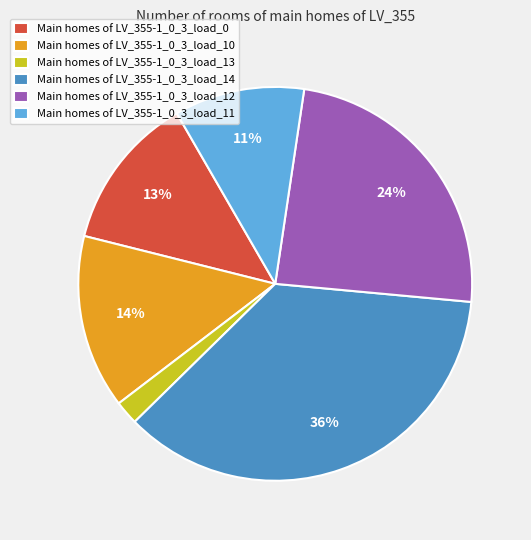

What percentage is the Main homes of LV_355-1_0_3_load_13 slice, to the nearest percent?

2%